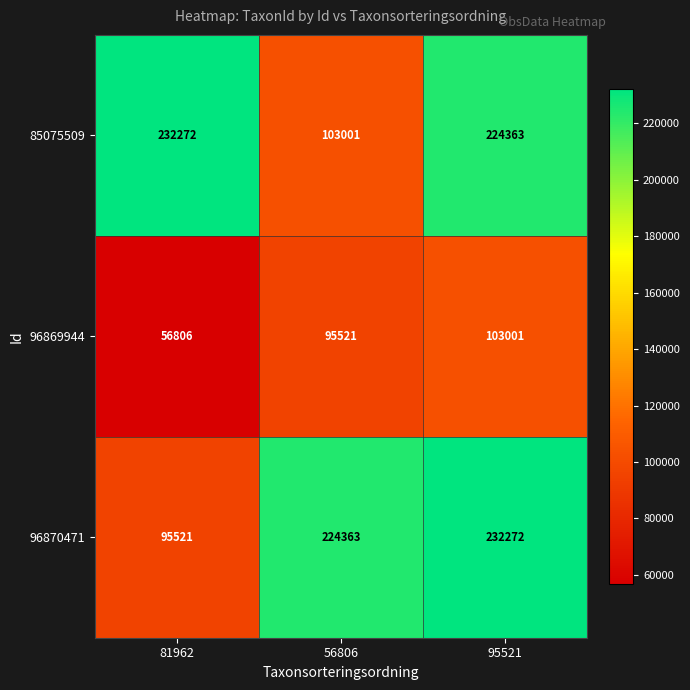

True or false: 96870471 has a value of 80468 at 95521.

False